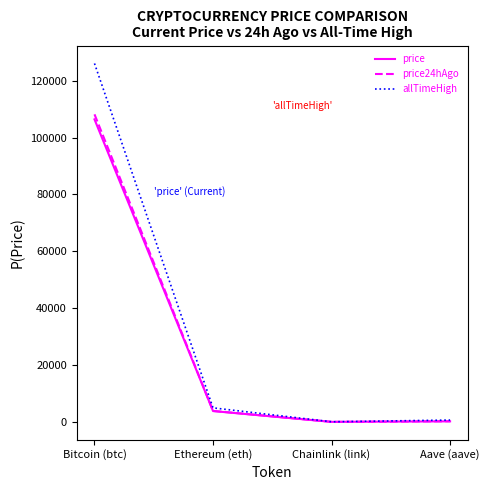

True or false: allTimeHigh has a value of 4946.1 at Ethereum (eth).

True